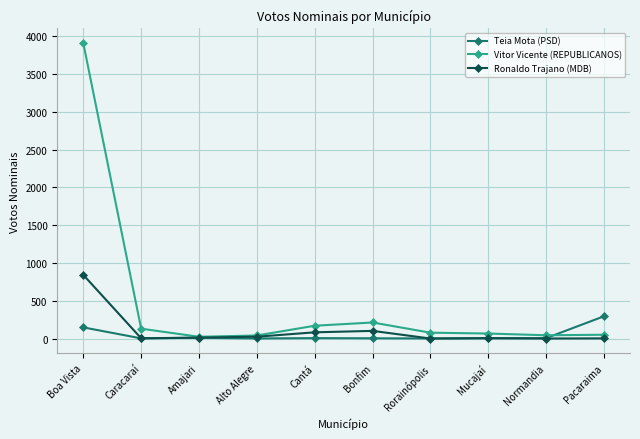

The Vitor Vicente (REPUBLICANOS) series shows 213 at Bonfim. True or false?

True